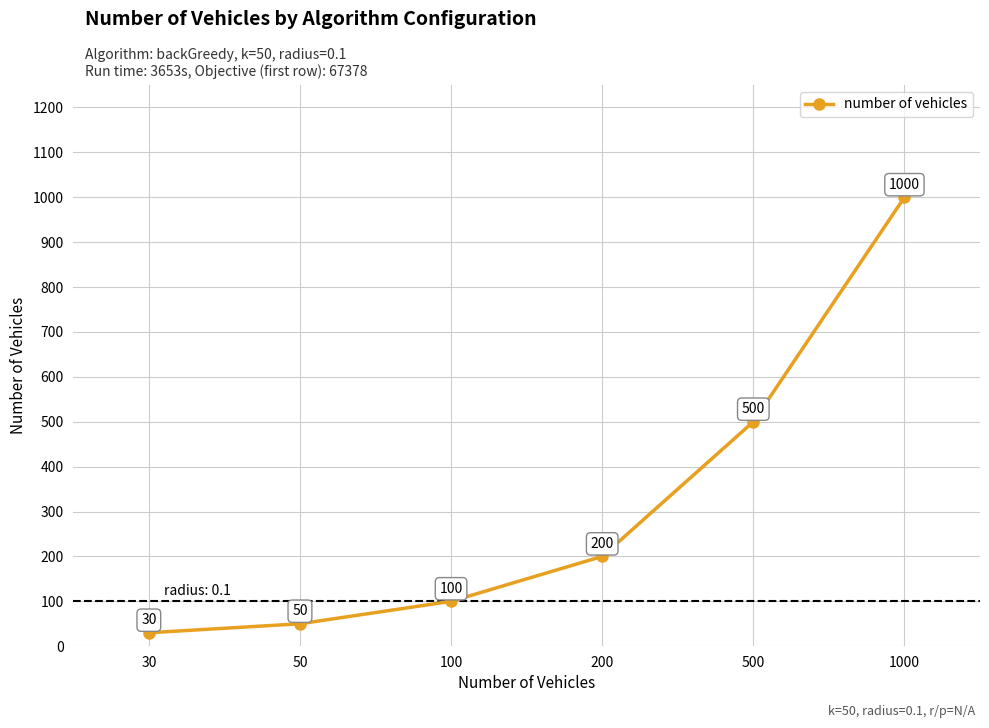

What is the minimum value shown in the chart?

30